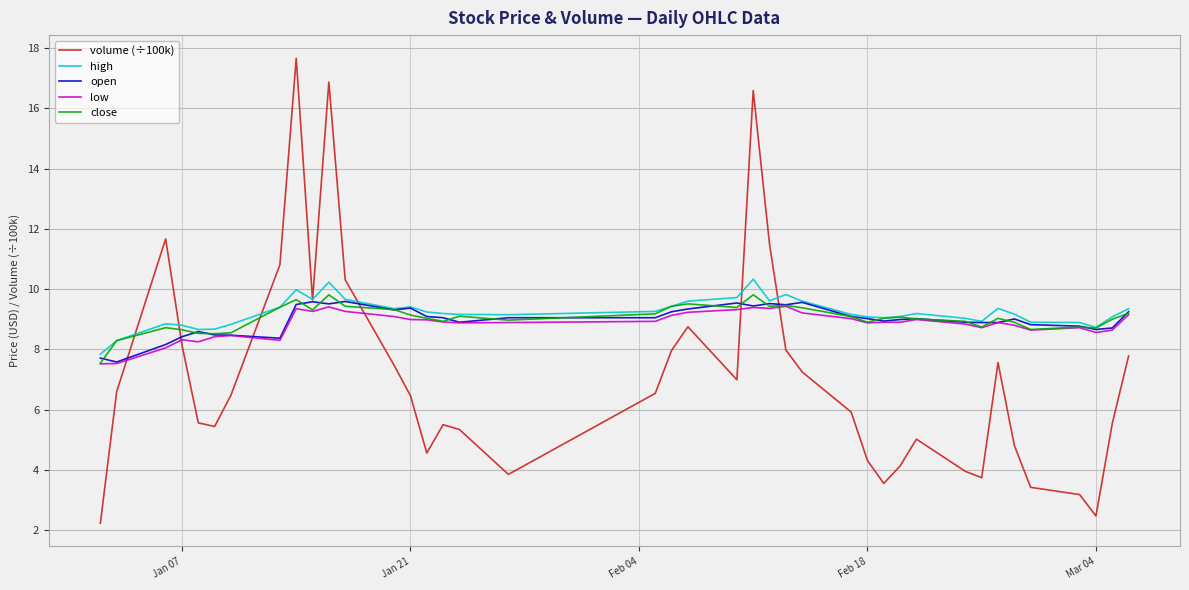

What is the greatest value displayed?

17.7